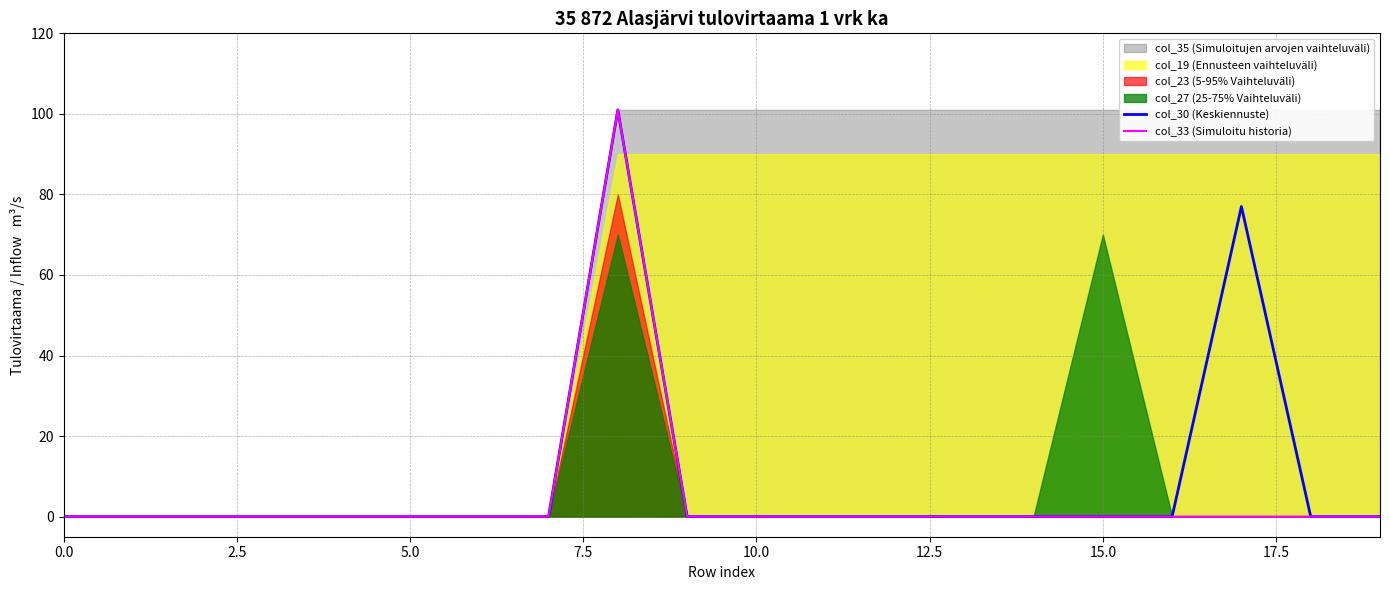

True or false: col_33 (Simuloitu historia) has a value of 44 at 0.0.

False